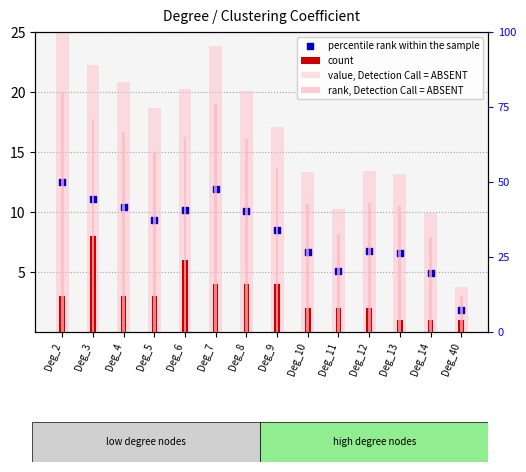

What is the total value across all series at Deg_3?

59.1